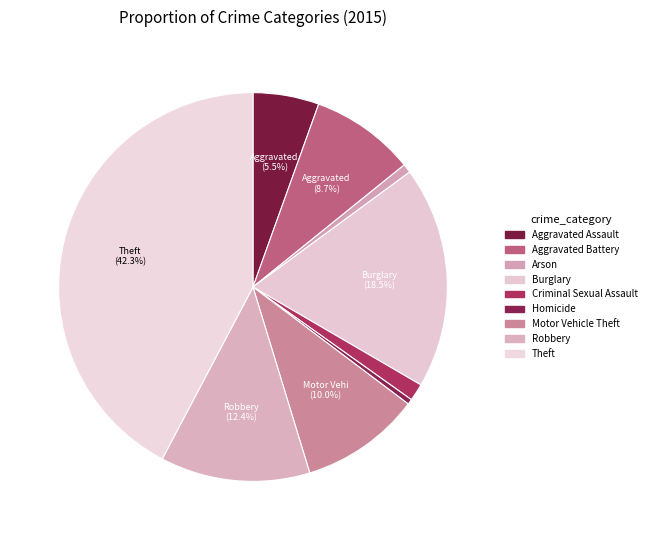

To the nearest percent, what is the difference between the largest and smallest slice percentages?

42%